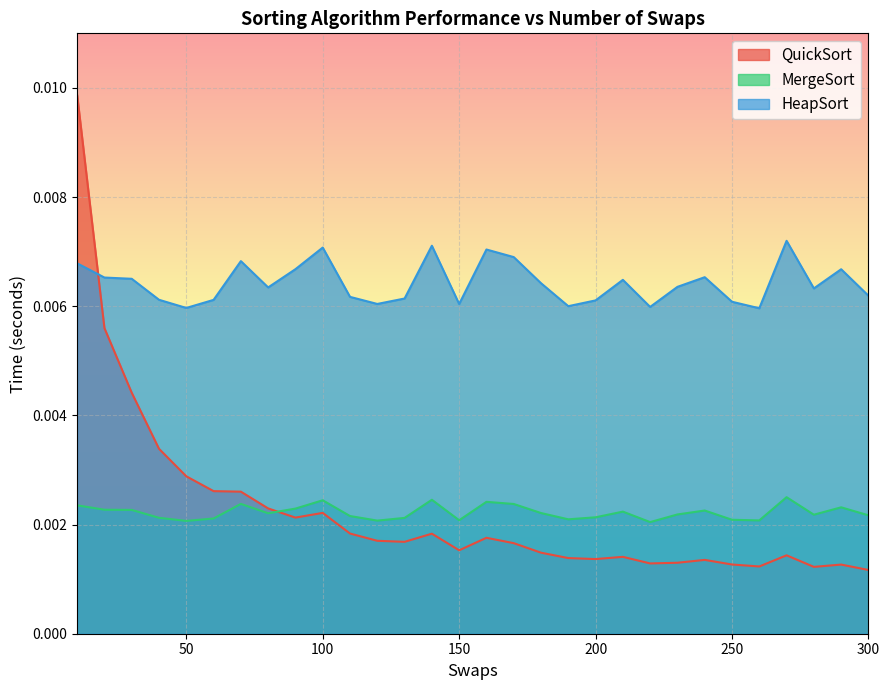

Which series has the widest spread of values?

QuickSort